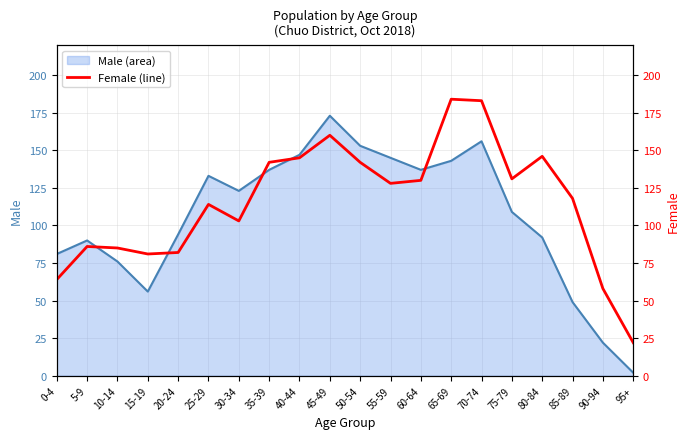

Count the number of values greater than 128.

9